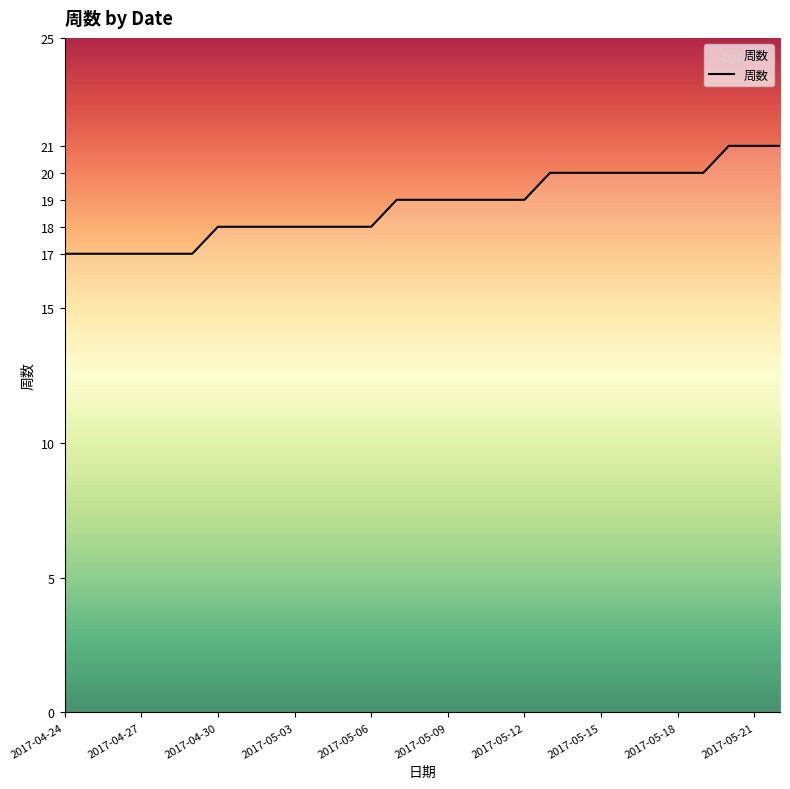

What is the difference between the maximum and minimum values?

4